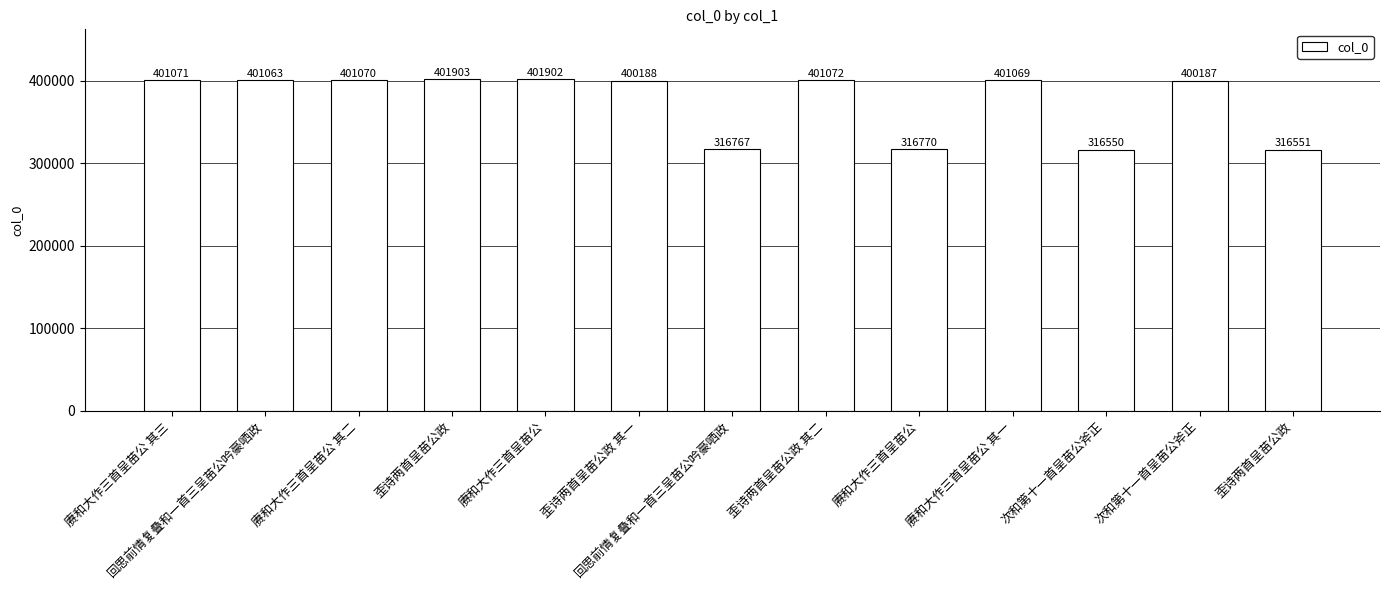

What is the difference between the maximum and minimum values?

85353